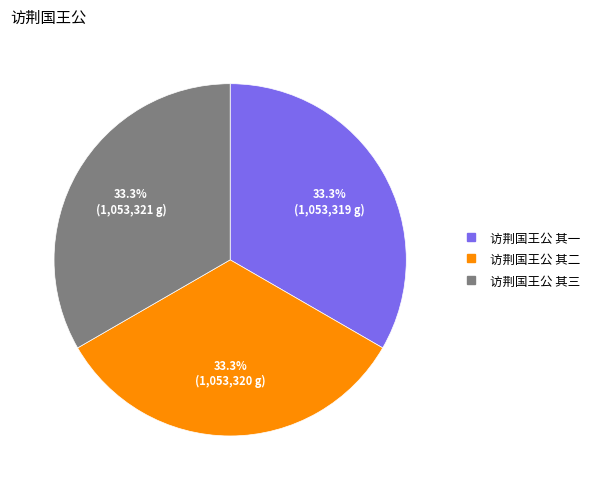

How much of the chart is everything except 访荆国王公 其一?

66.7%